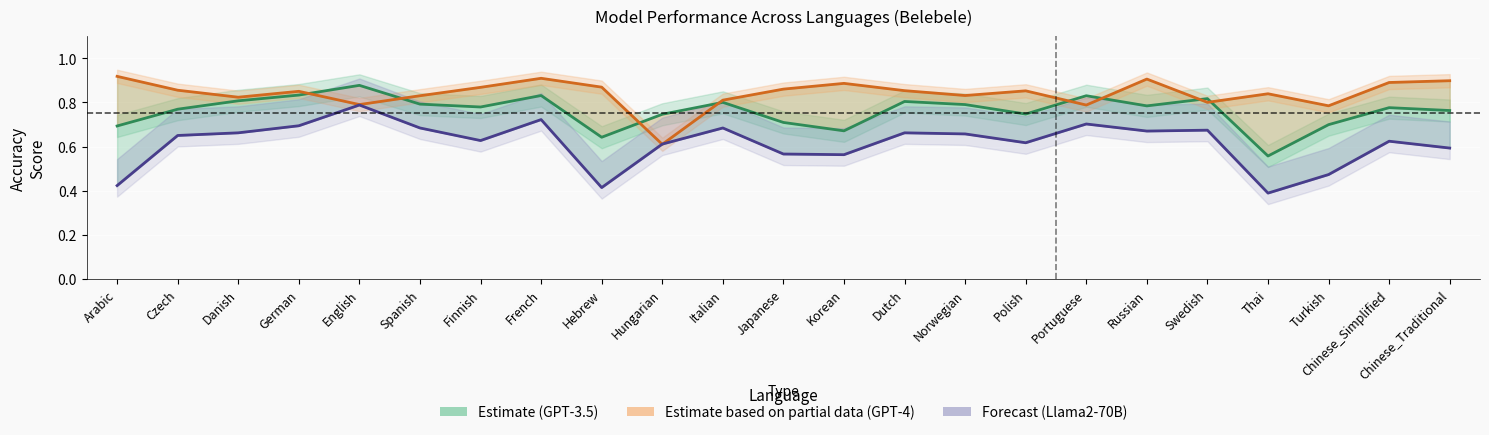

What is the value of the GPT-3.5-Turbo Monolingual point at the 11th from the left?

0.8